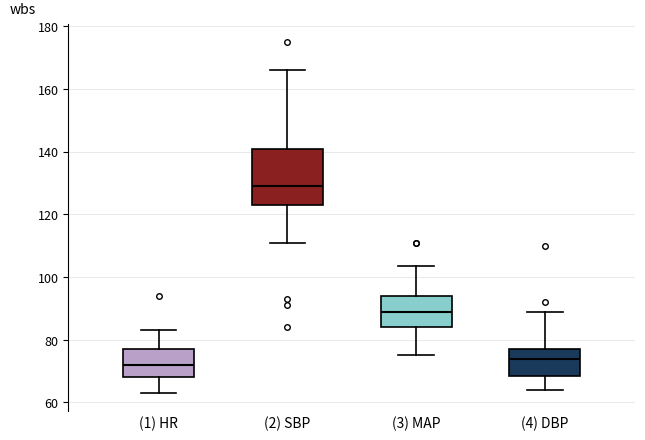

Where is the lower edge of the box for (1) HR on the y-axis? The values are not printed on the chart, so give them approximately, as read against the axis.

68